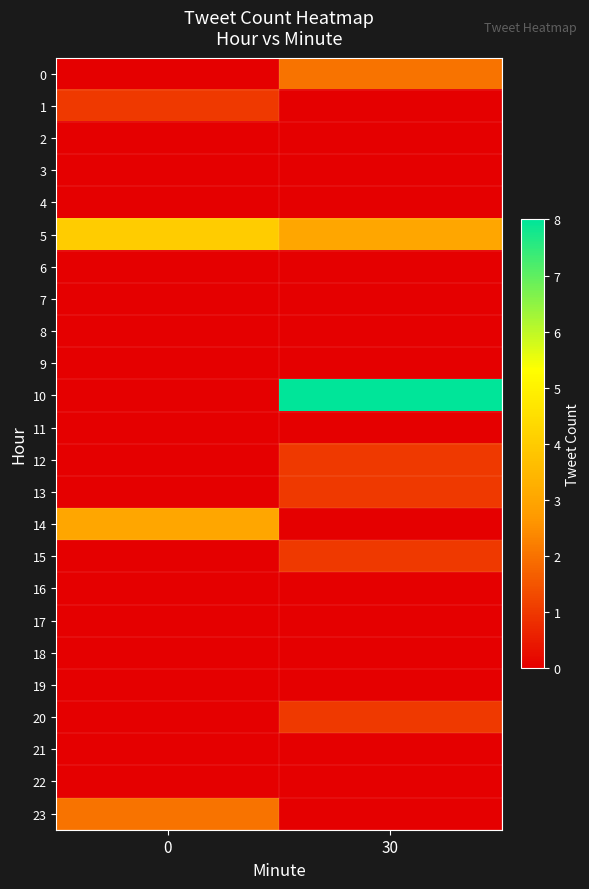

At how many categories does at least one series exceed 7?

1